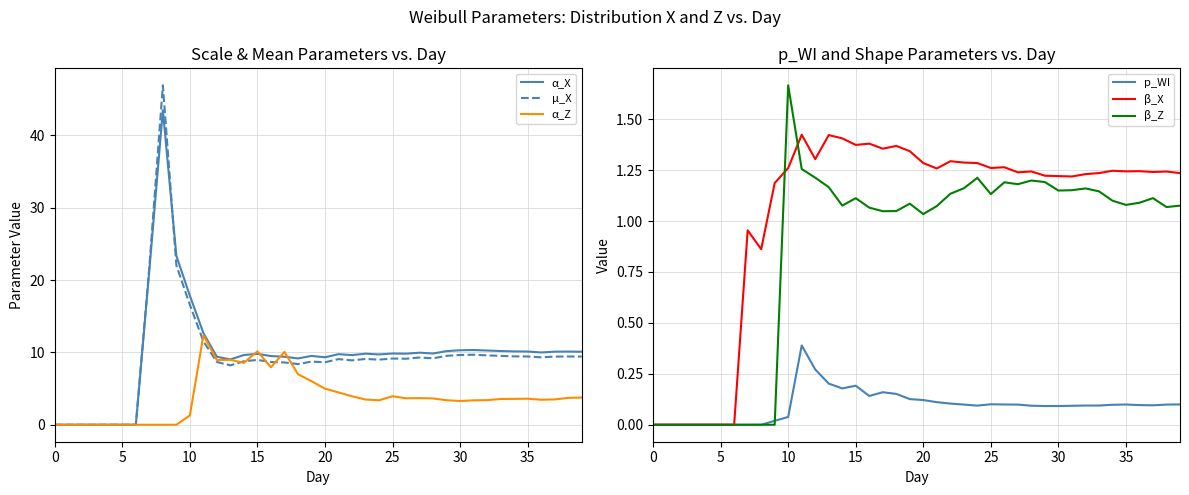

How many intersections are there between α_X and α_Z?

4